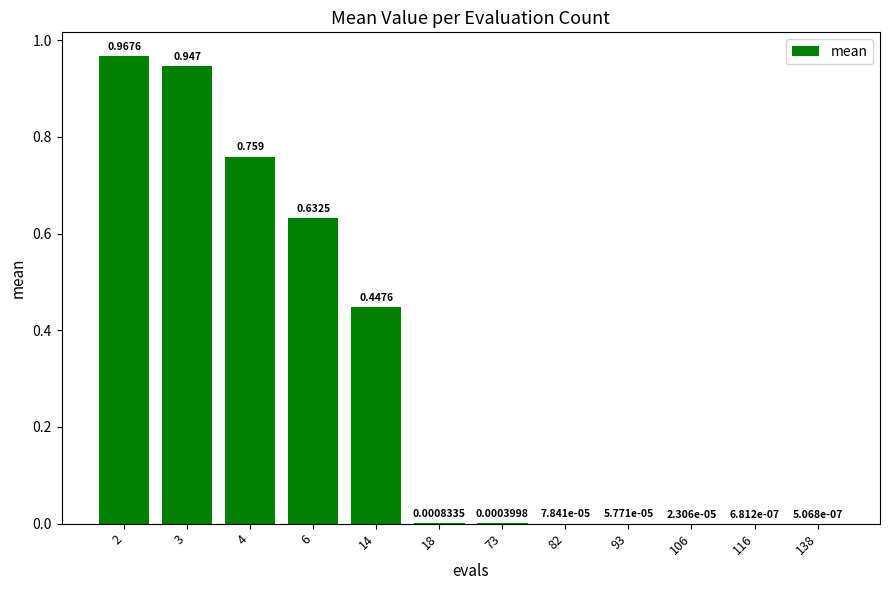

What is the sum of the values at 116 and 2?

1.0